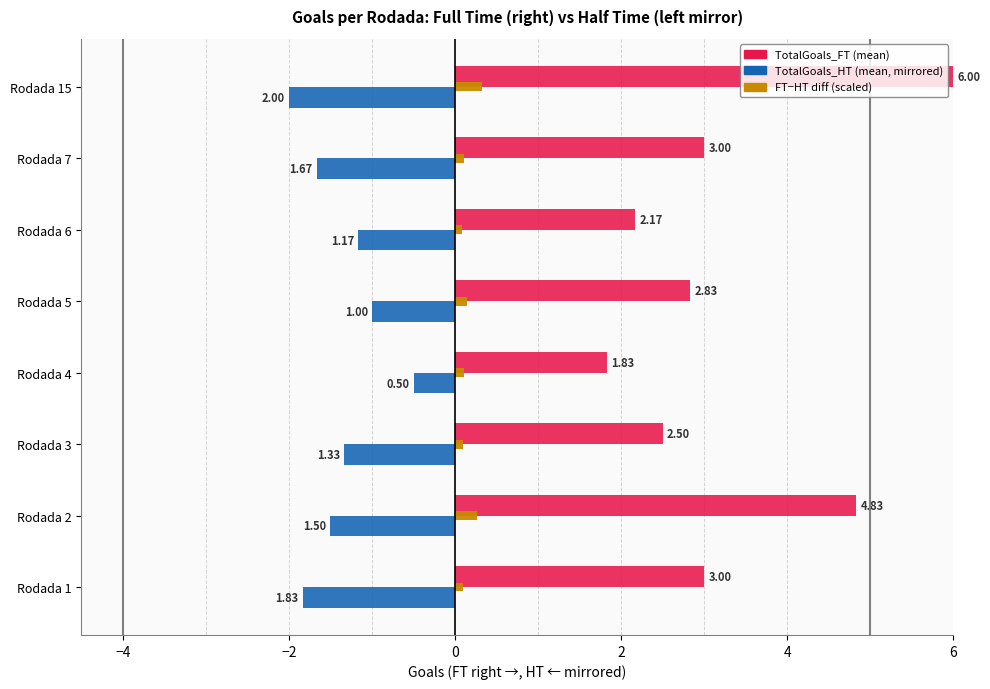

What is the spread (max minus min) of values at Rodada 3?

3.8